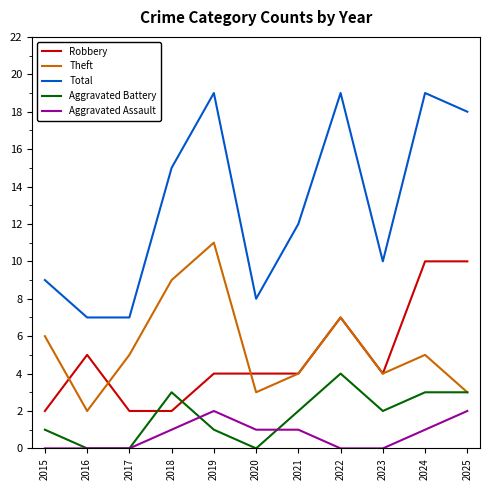

Rank the series by their maximum value, from highest to lowest.

Total, Theft, Robbery, Aggravated Battery, Aggravated Assault